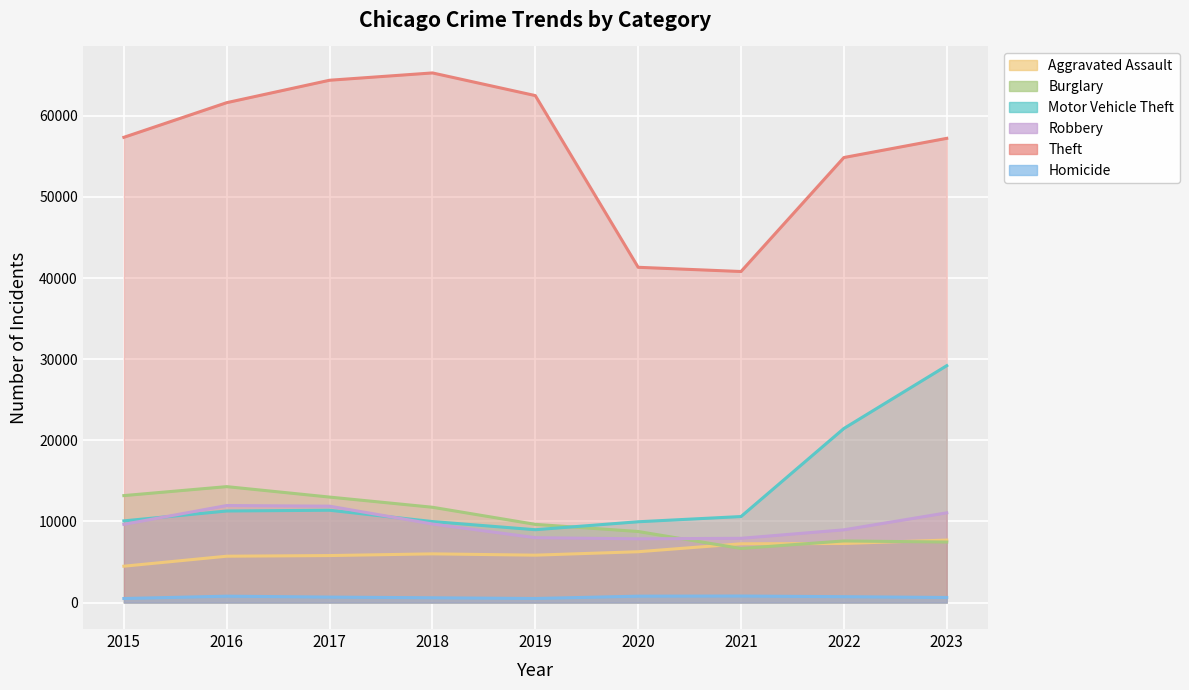

Is the value of Motor Vehicle Theft at 2019 greater than the value of Burglary at 2020?

Yes